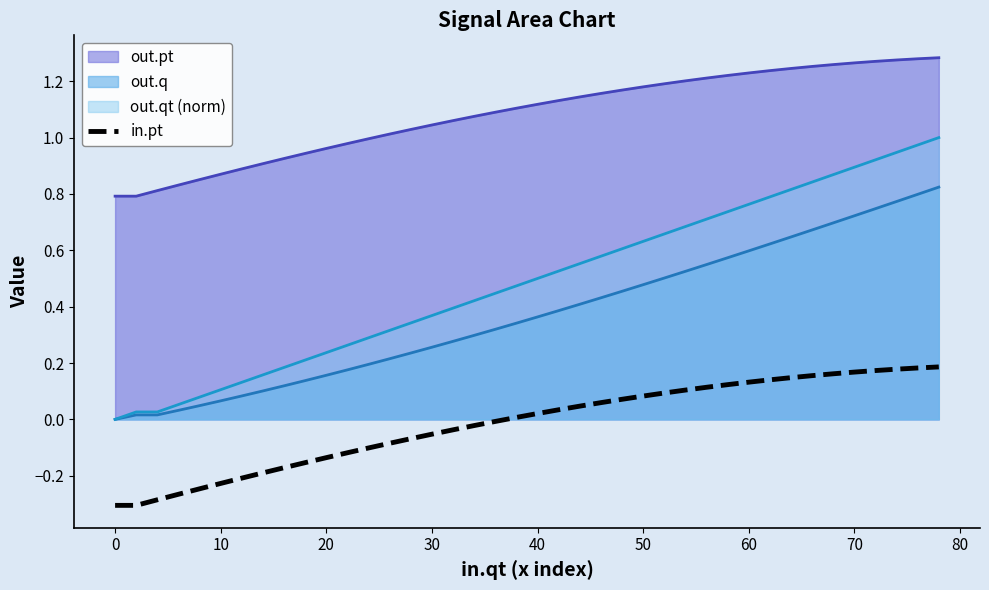

True or false: the data has more than 2 interior local peaks.

False